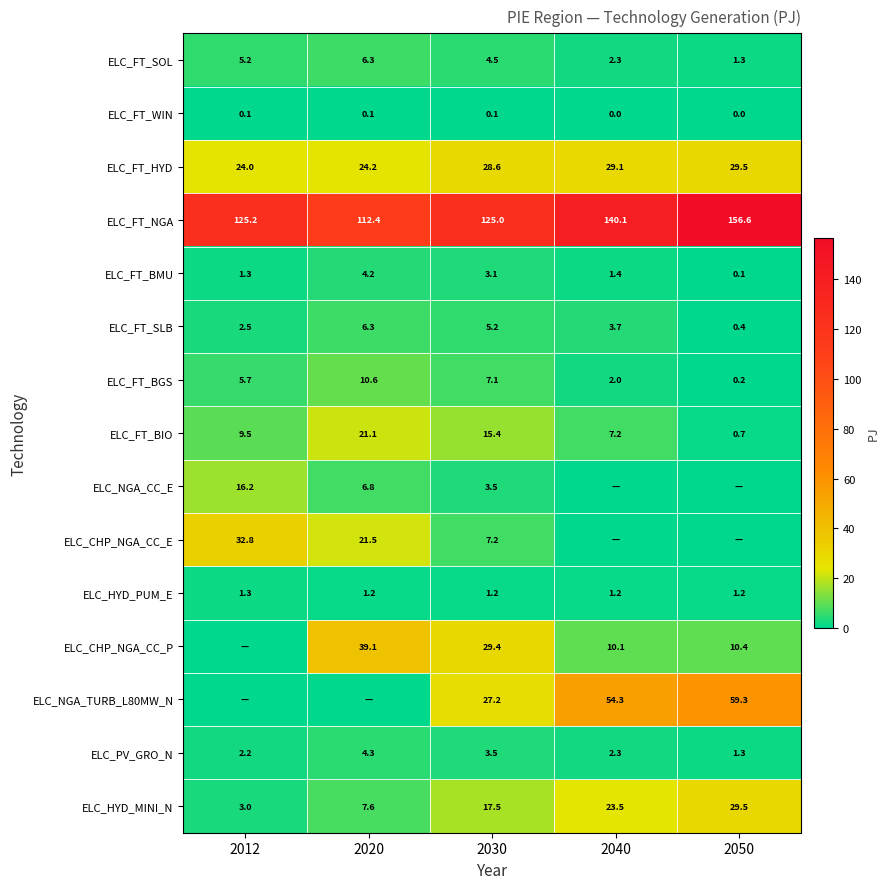

What is the greatest value displayed?

156.6